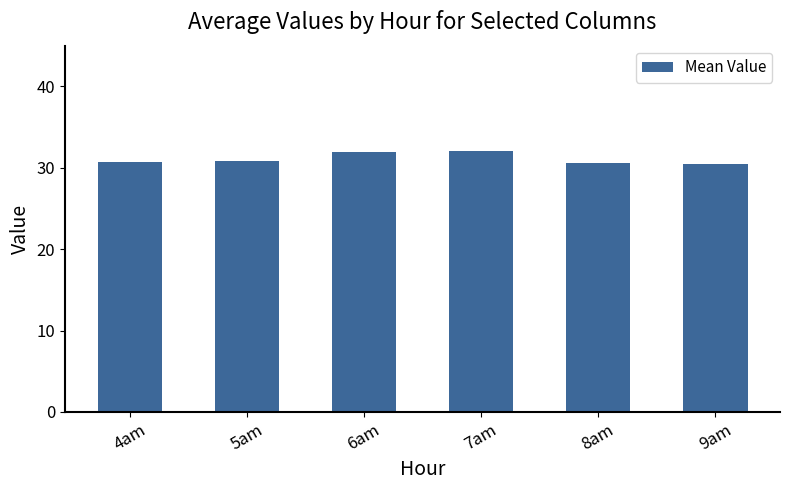

Count the number of data series in this chart.

1